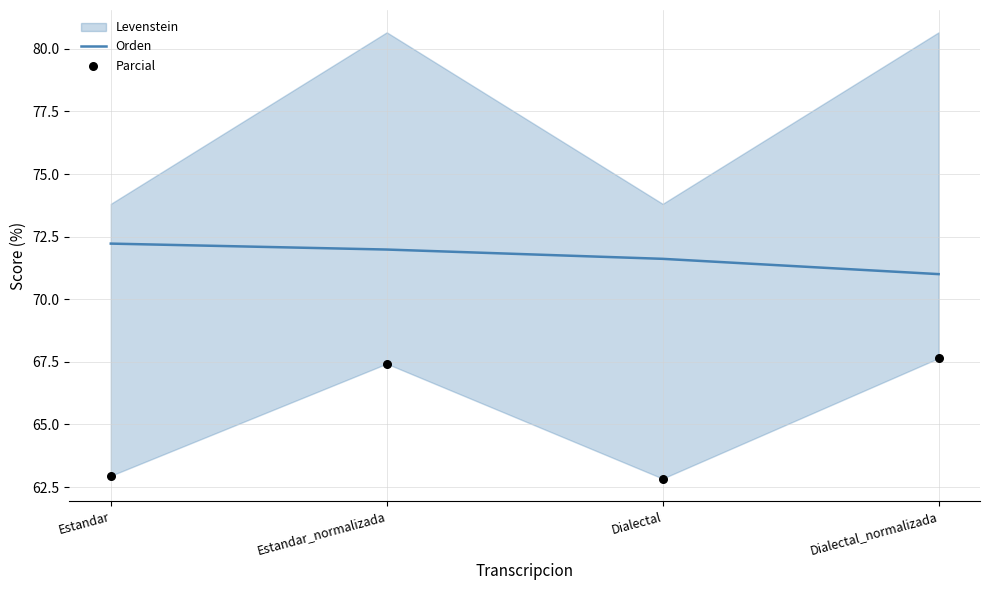

Which series has the largest total across all categories?

Orden